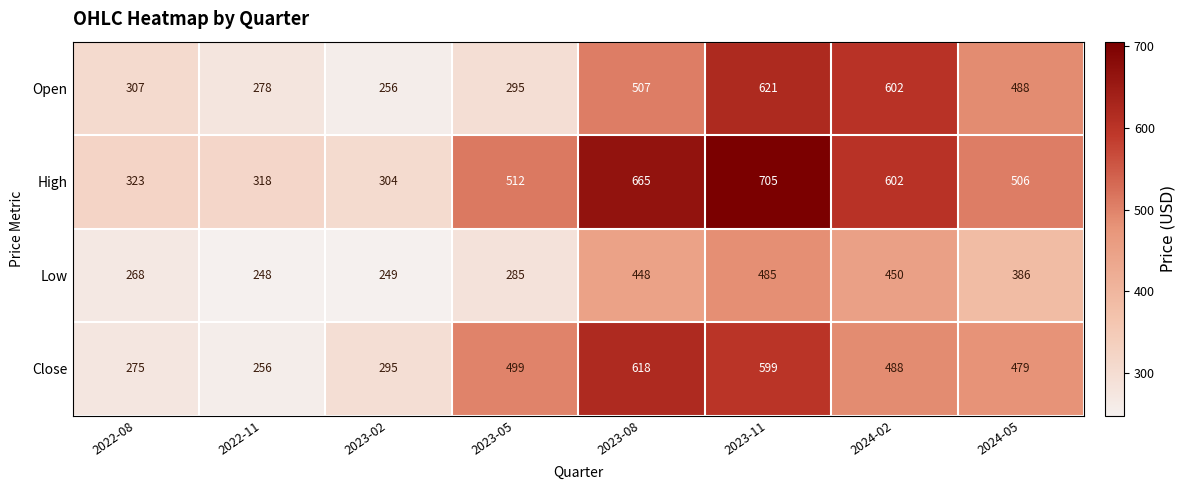

How many distinct data groups are displayed?

4